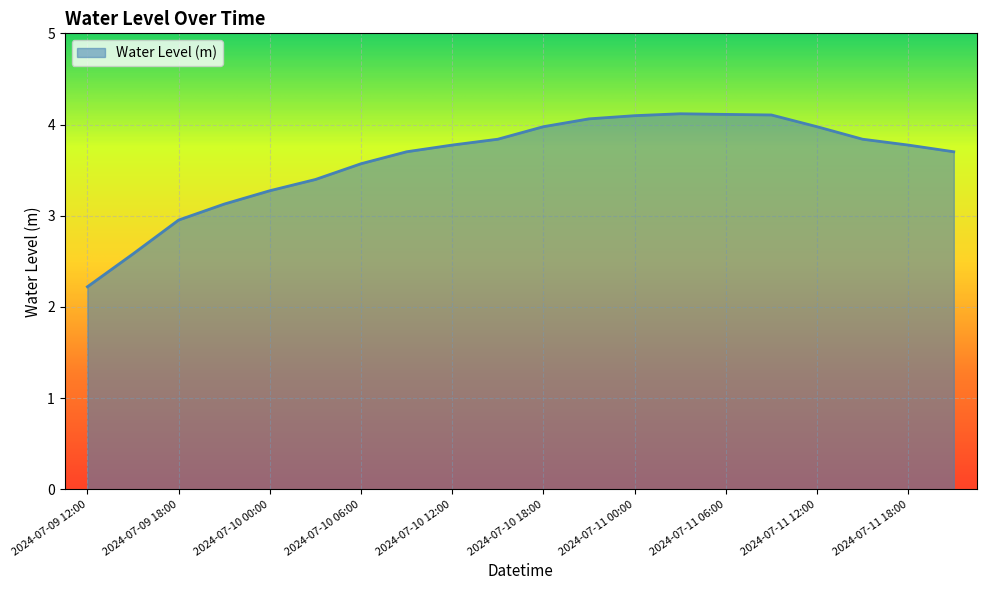

What is the maximum value shown in the chart?

4.1